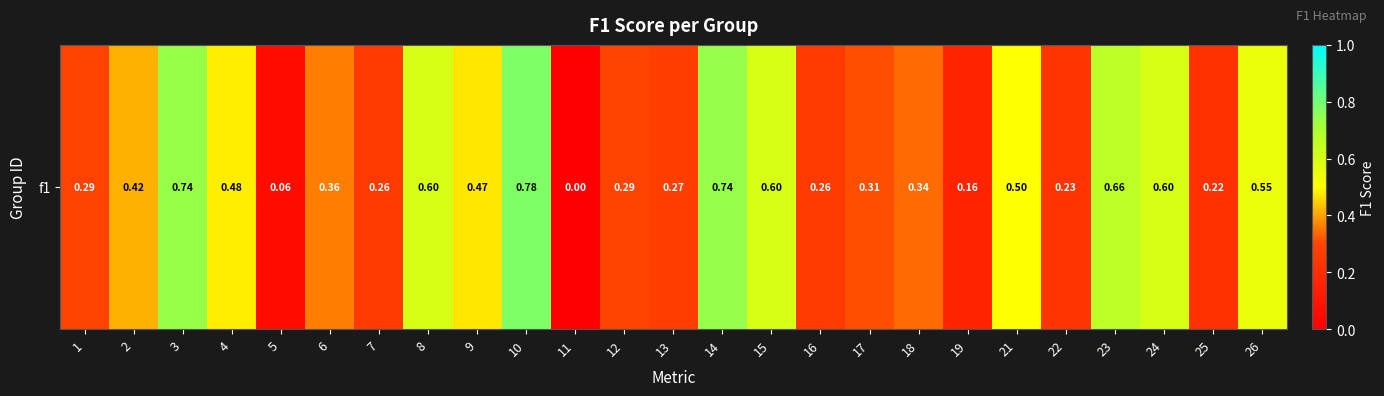

Rank the categories by value from lowest to highest.

11, 5, 19, 25, 22, 7, 16, 13, 1, 12, 17, 18, 6, 2, 9, 4, 21, 26, 15, 24, 8, 23, 3, 14, 10